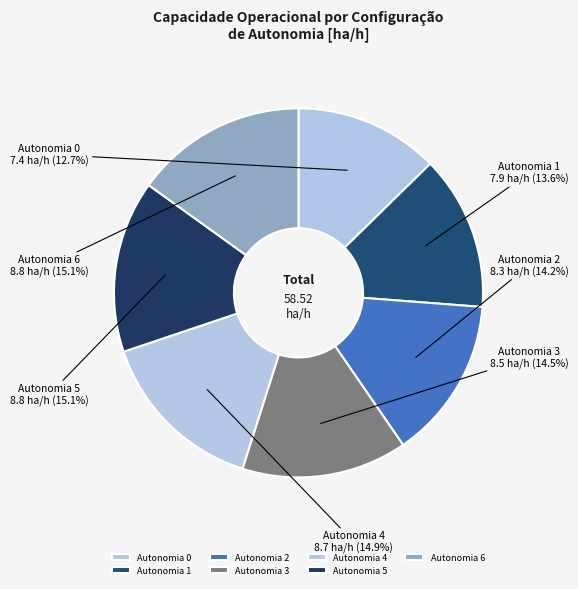

To the nearest percent, what is the average slice percentage?

14%